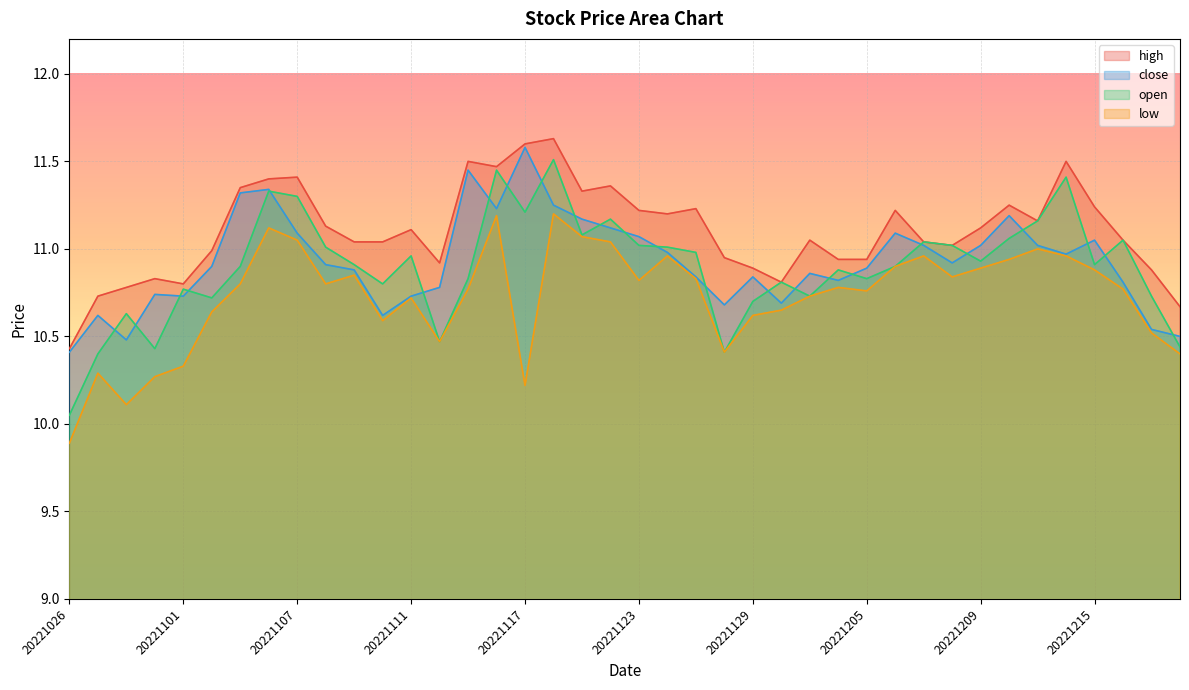

How many interior local valleys does the close series have?

9